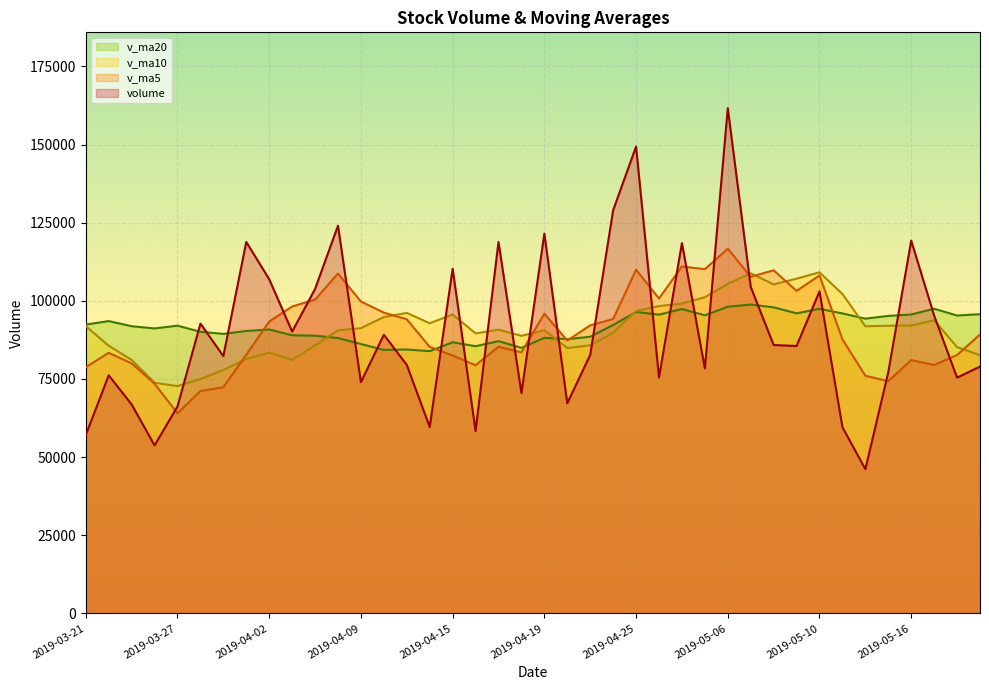

Reading left to right, transcribe all the data shown in this chart.

volume: 2019-03-21=57054.1	2019-03-22=76177.2	2019-03-25=66851.4	2019-03-26=53754.7	2019-03-27=66203.9	2019-03-28=92716.4	2019-03-29=82313.0	2019-04-01=118814.6	2019-04-02=106898.1	2019-04-03=90155.6	2019-04-04=103777.4	2019-04-08=124036.9	2019-04-09=73993.9	2019-04-10=89134.4	2019-04-11=79493.8	2019-04-12=59655.8	2019-04-15=110259.6	2019-04-16=58340.2	2019-04-17=118829.2	2019-04-18=70500.0	2019-04-19=121501.6	2019-04-22=67221.5	2019-04-23=82709.5	2019-04-24=128966.3	2019-04-25=149343.6	2019-04-26=75480.9	2019-04-29=118475.2	2019-04-30=78390.0	2019-05-06=161635.8	2019-05-07=104446.6	2019-05-08=85859.8	2019-05-09=85552.8	2019-05-10=103027.6	2019-05-13=59567.7	2019-05-14=46149.5	2019-05-15=77174.4	2019-05-16=119240.0	2019-05-17=95258.8	2019-05-20=75424.6	2019-05-21=78957.4
v_ma5: 2019-03-21=78790.7	2019-03-22=83356.2	2019-03-25=79992.2	2019-03-26=73478.3	2019-03-27=64008.2	2019-03-28=71140.7	2019-03-29=72367.9	2019-04-01=82760.5	2019-04-02=93389.2	2019-04-03=98179.6	2019-04-04=100391.8	2019-04-08=108736.5	2019-04-09=99772.4	2019-04-10=96219.6	2019-04-11=94087.3	2019-04-12=85262.9	2019-04-15=82507.5	2019-04-16=79376.8	2019-04-17=85315.7	2019-04-18=83516.9	2019-04-19=95886.1	2019-04-22=87278.5	2019-04-23=92152.4	2019-04-24=94179.8	2019-04-25=109948.5	2019-04-26=100744.4	2019-04-29=110995.1	2019-04-30=110131.2	2019-05-06=116665.1	2019-05-07=107685.7	2019-05-08=109761.5	2019-05-09=103177.0	2019-05-10=108104.5	2019-05-13=87690.9	2019-05-14=76031.5	2019-05-15=74294.4	2019-05-16=81031.9	2019-05-17=79478.1	2019-05-20=82649.5	2019-05-21=89211.1
v_ma10: 2019-03-21=91900.1	2019-03-22=85633.5	2019-03-25=81091.2	2019-03-26=73790.4	2019-03-27=72723.3	2019-03-28=74965.7	2019-03-29=77862.0	2019-04-01=81376.4	2019-04-02=83433.8	2019-04-03=81093.9	2019-04-04=85766.2	2019-04-08=90552.2	2019-04-09=91266.4	2019-04-10=94804.4	2019-04-11=96133.4	2019-04-12=92827.3	2019-04-15=95622.0	2019-04-16=89574.6	2019-04-17=90767.7	2019-04-18=88802.1	2019-04-19=90574.5	2019-04-22=84893.0	2019-04-23=85764.6	2019-04-24=89747.8	2019-04-25=96732.7	2019-04-26=98315.2	2019-04-29=99136.8	2019-04-30=101141.8	2019-05-06=105422.4	2019-05-07=108817.1	2019-05-08=105252.9	2019-05-09=107086.1	2019-05-10=109117.9	2019-05-13=102178.0	2019-05-14=91858.6	2019-05-15=92027.9	2019-05-16=92104.4	2019-05-17=93791.3	2019-05-20=85170.2	2019-05-21=82621.3
v_ma20: 2019-03-21=92404.6	2019-03-22=93511.4	2019-03-25=91872.9	2019-03-26=91162.4	2019-03-27=92045.3	2019-03-28=90101.7	2019-03-29=89414.5	2019-04-01=90353.2	2019-04-02=90824.3	2019-04-03=88973.6	2019-04-04=88833.2	2019-04-08=88092.8	2019-04-09=86178.8	2019-04-10=84297.4	2019-04-11=84428.4	2019-04-12=83896.5	2019-04-15=86742.0	2019-04-16=85475.5	2019-04-17=87100.7	2019-04-18=84948.0	2019-04-19=88170.4	2019-04-22=87722.6	2019-04-23=88515.5	2019-04-24=92276.1	2019-04-25=96433.1	2019-04-26=95571.3	2019-04-29=97379.4	2019-04-30=95358.2	2019-05-06=98095.1	2019-05-07=98809.6	2019-05-08=97913.7	2019-05-09=95989.5	2019-05-10=97441.2	2019-05-13=95962.9	2019-05-14=94295.7	2019-05-15=95171.6	2019-05-16=95620.6	2019-05-17=97466.5	2019-05-20=95296.3	2019-05-21=95719.2